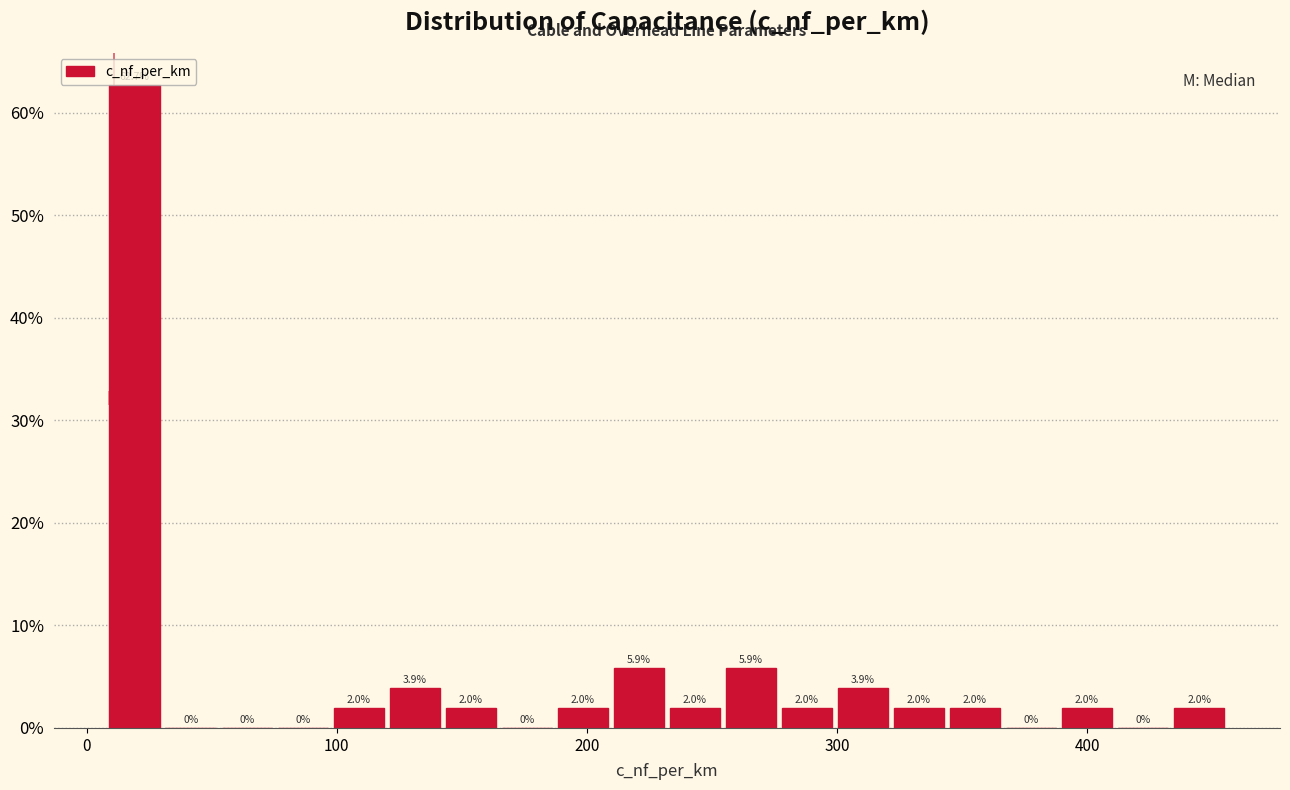

Read against the x-axis, roughly where is the centre of the tallest bar?

20